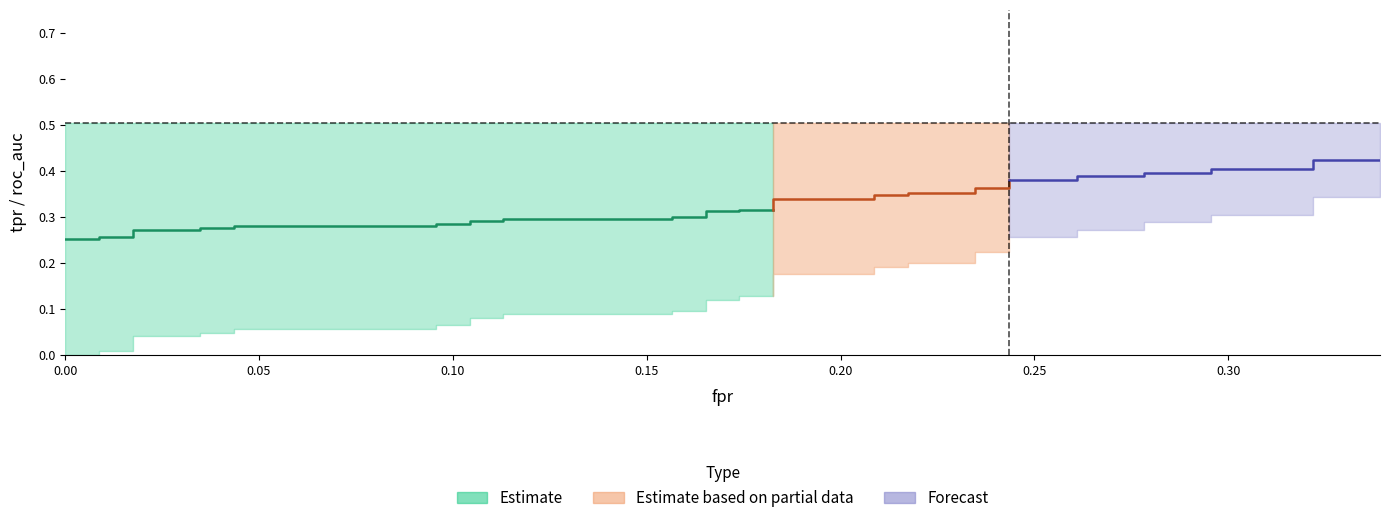

True or false: roc_auc and tpr intersect in this chart.

False